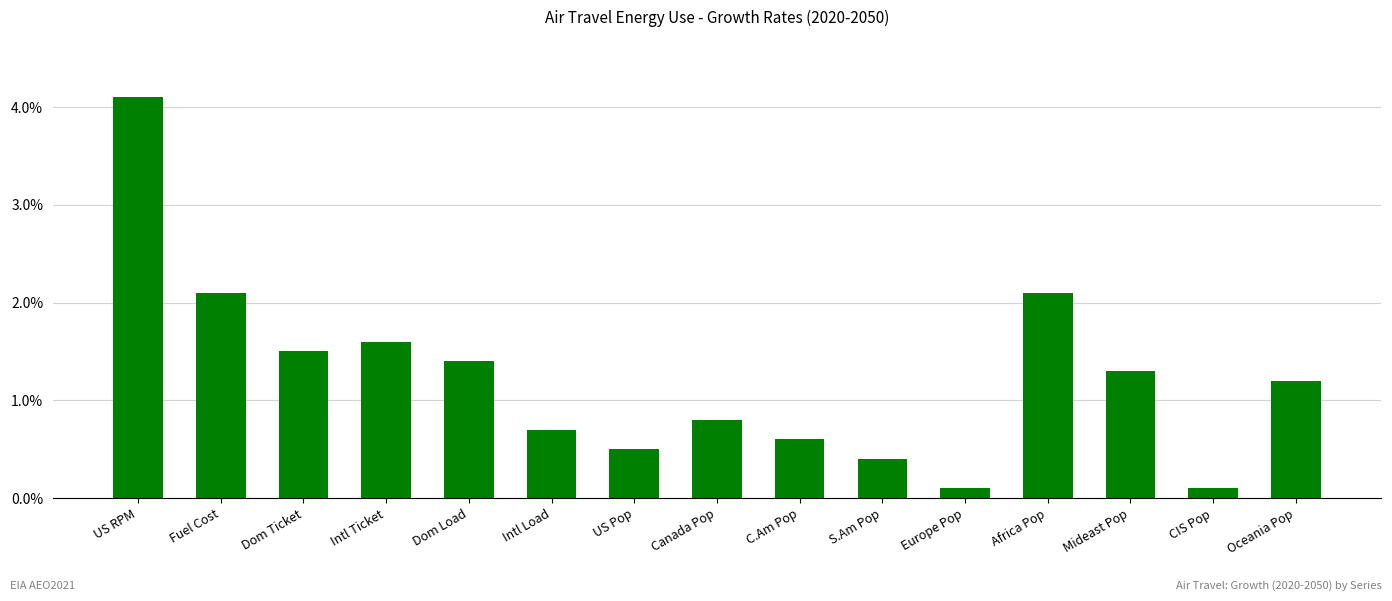

Between Intl Load and Africa Pop, which is larger?

Africa Pop